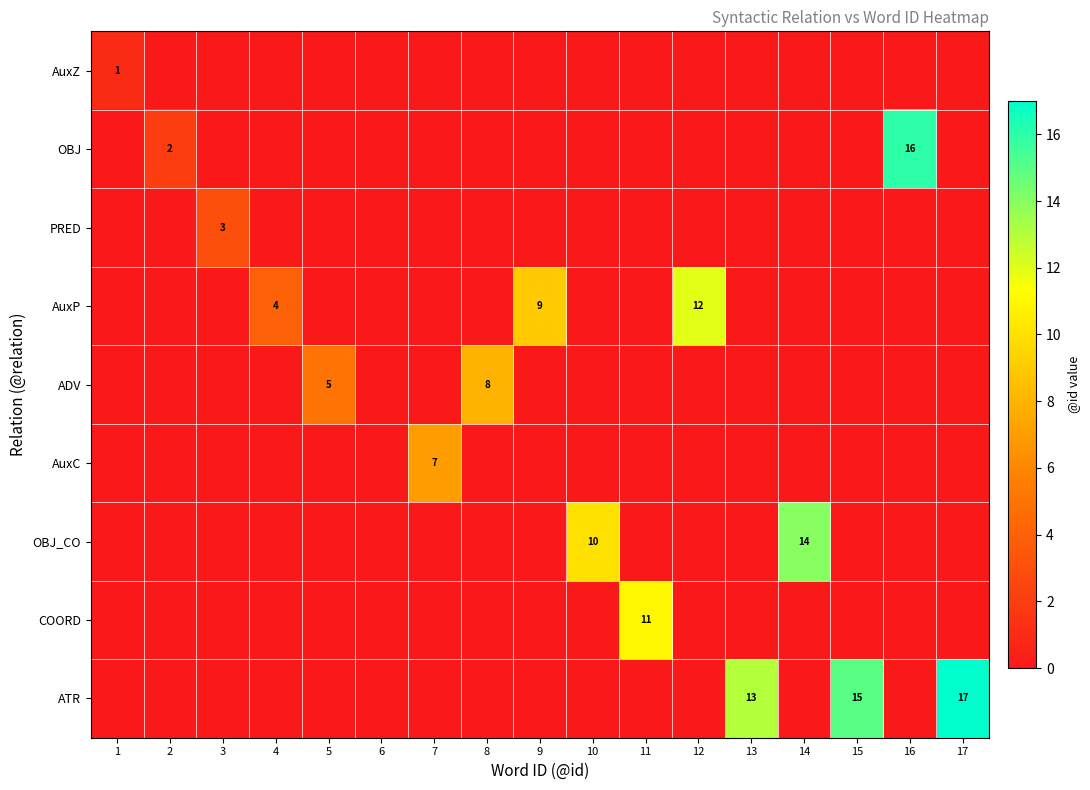

True or false: ADV has a value of 4 at 8.

False